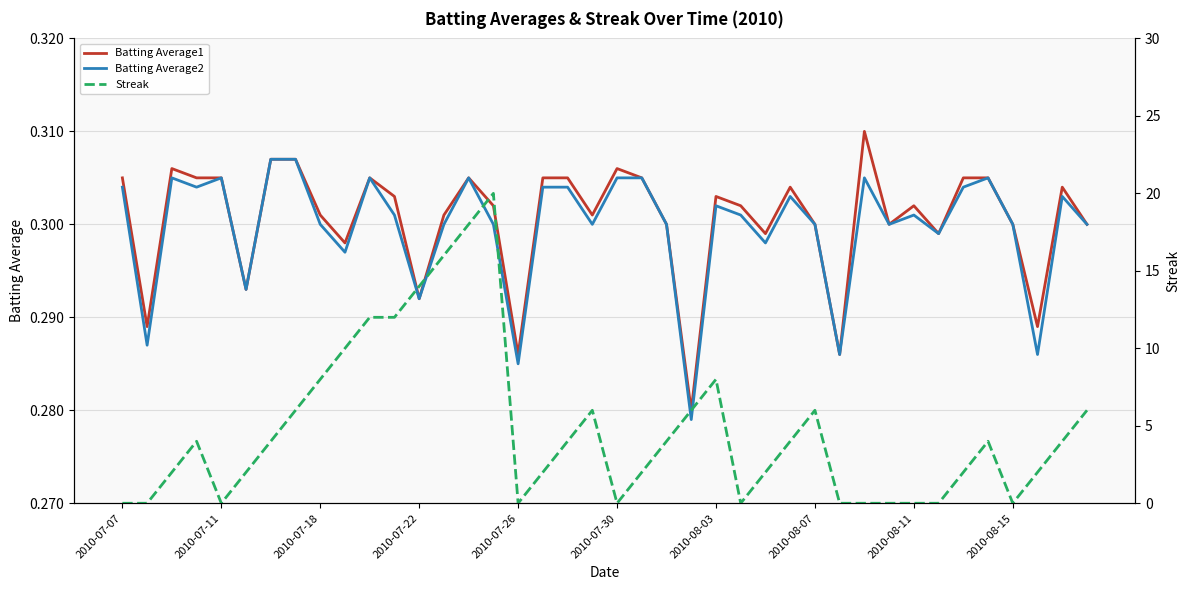

Which series has the largest total across all categories?

Streak